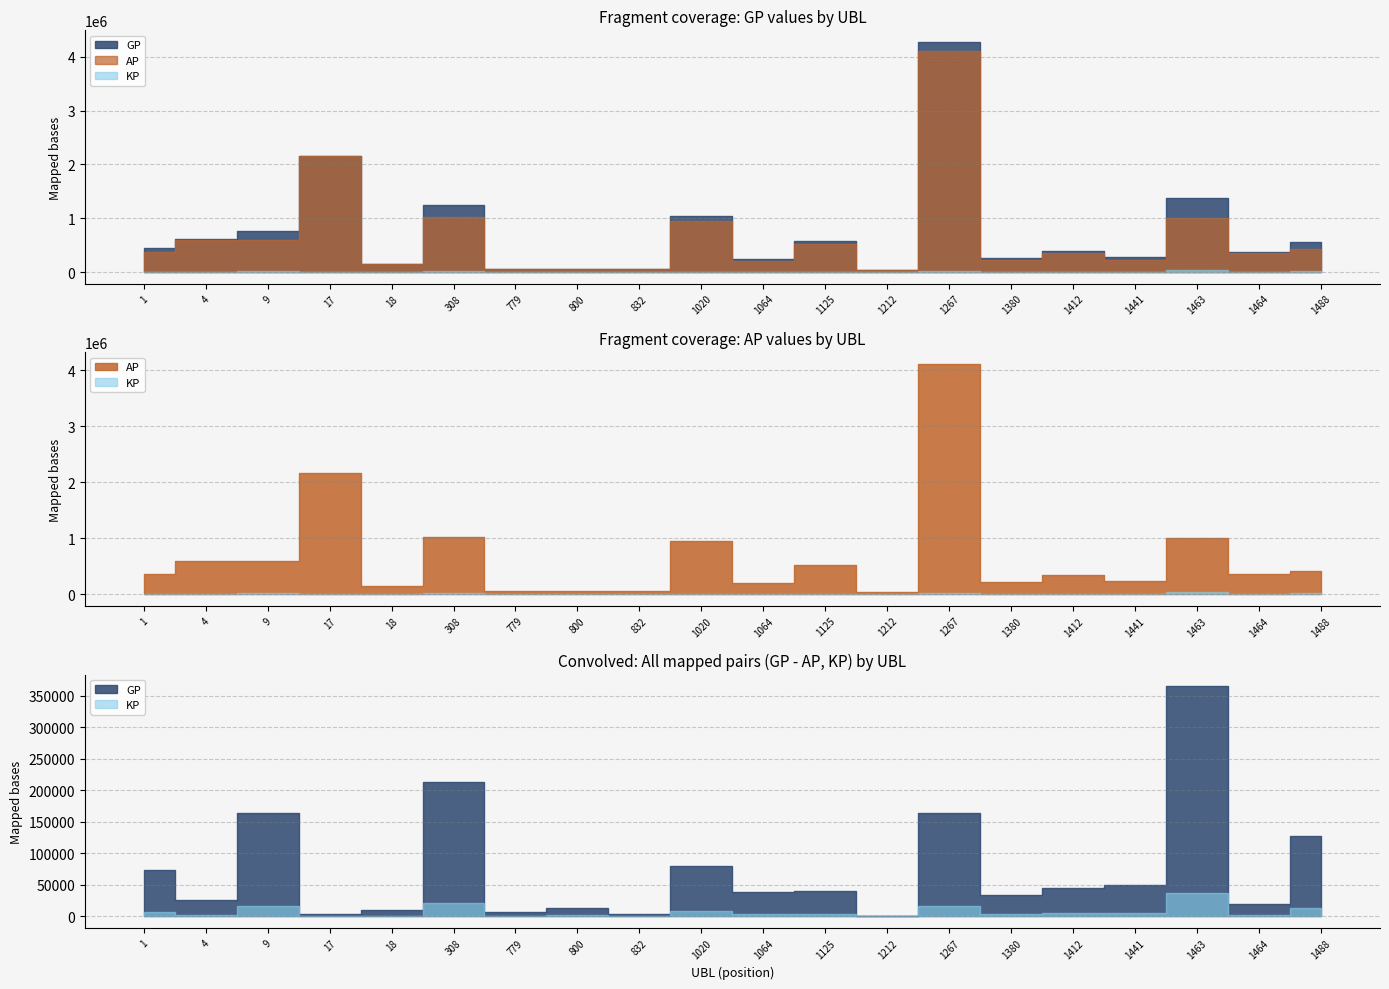

True or false: KP and GP cross at least once.

False